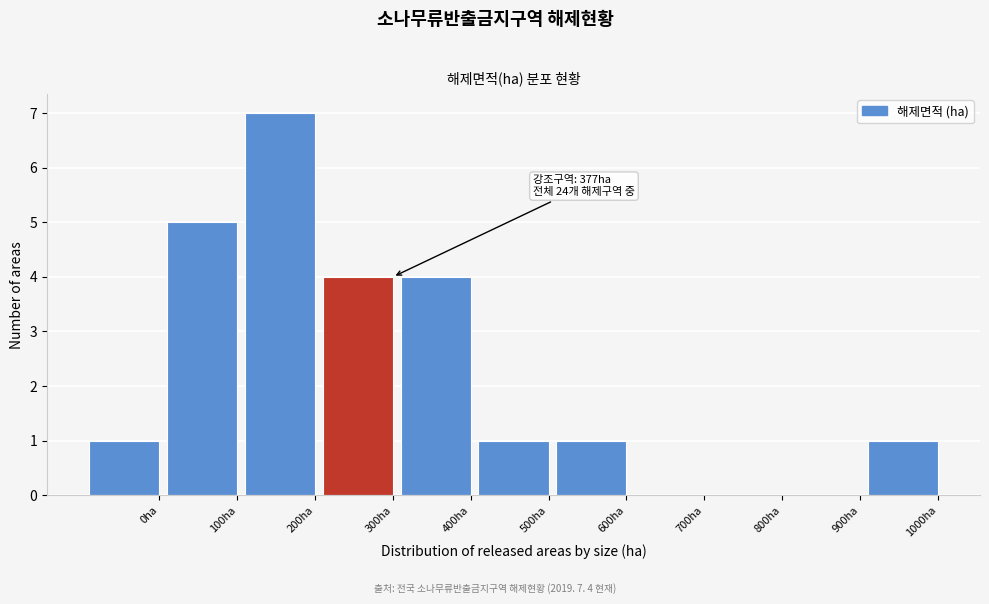

Reading left to right, list all the values displayed in this chart.

0ha=1	100ha=5	200ha=7	300ha=4	400ha=4	500ha=1	600ha=1	700ha=0	800ha=0	900ha=0	1000ha=1